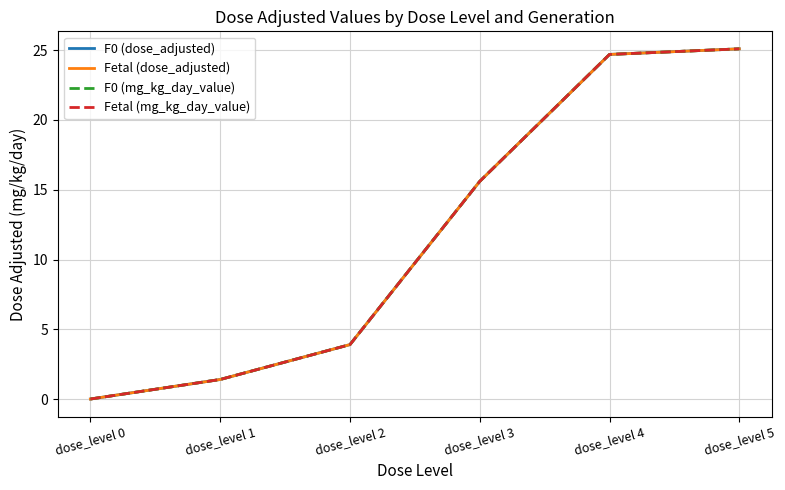

Does the chart display data point markers on the line(s)?

No